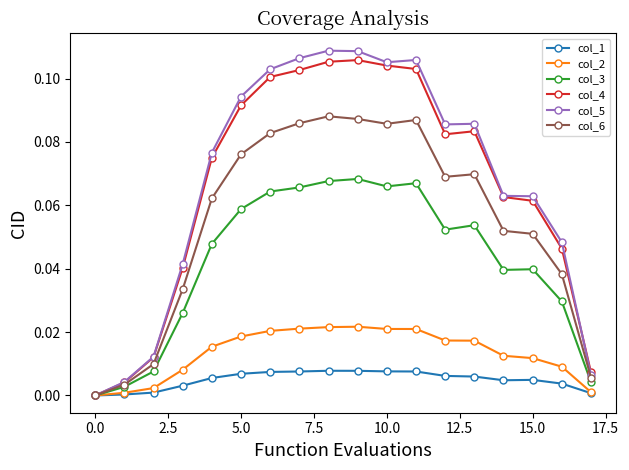

What are all the series names shown in the legend?

col_1, col_2, col_3, col_4, col_5, col_6